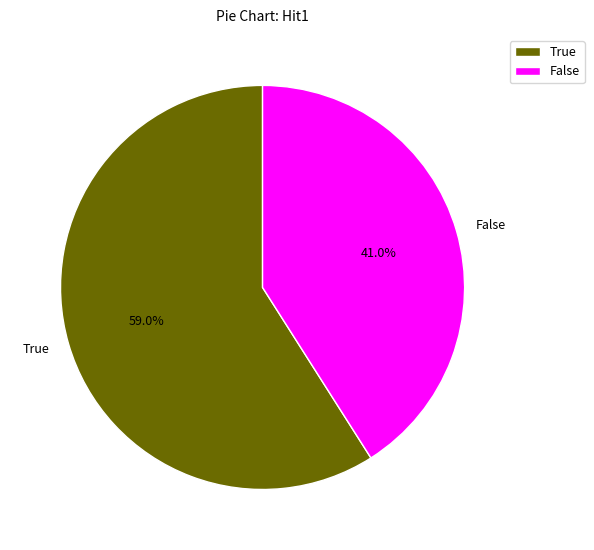

Is there a majority slice in this chart?

Yes